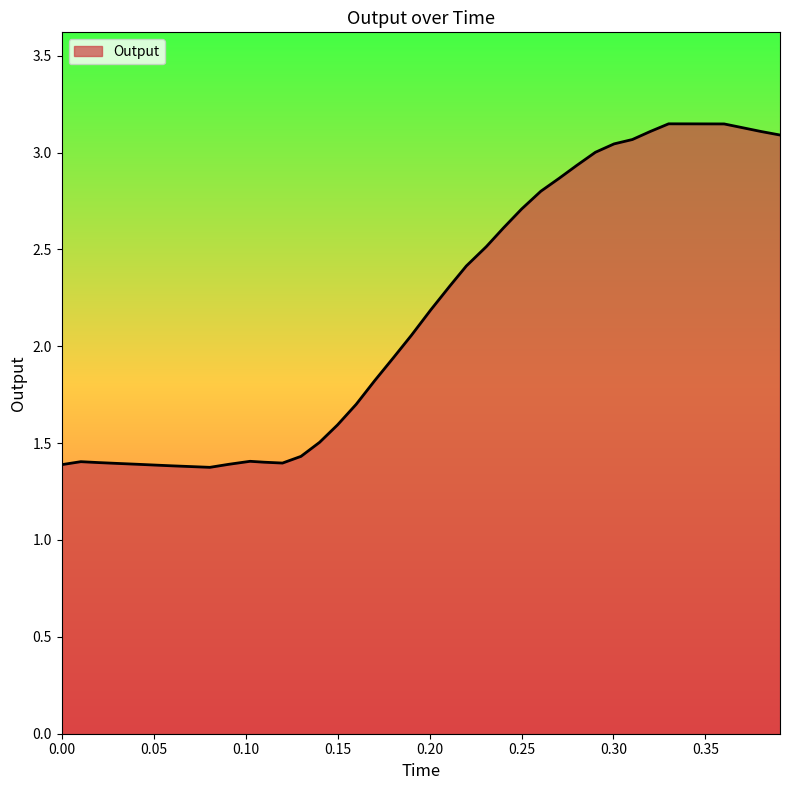

What is the difference between the maximum and minimum values?

1.8